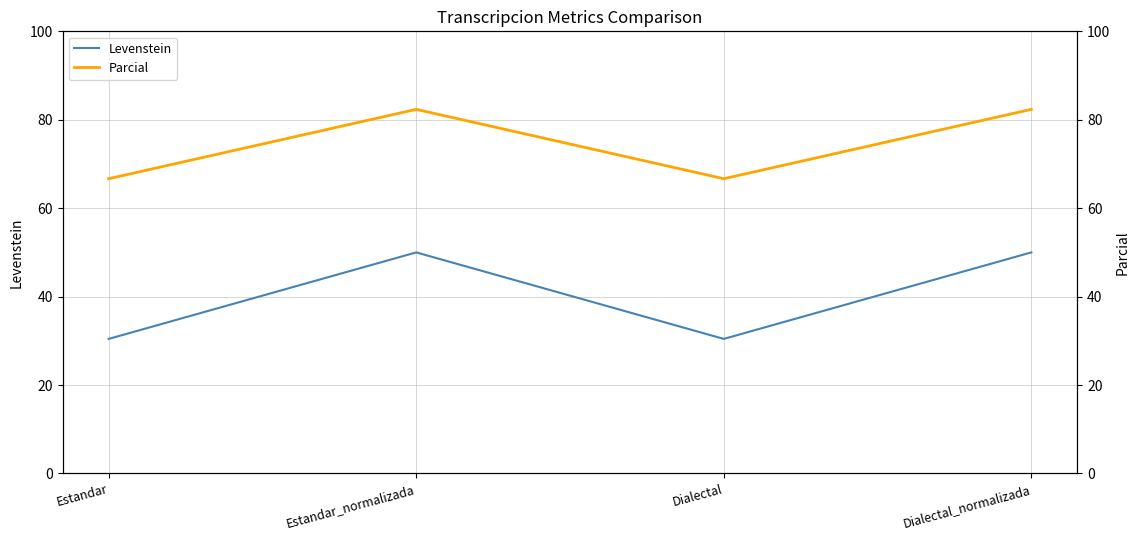

Which series has the widest spread of values?

Levenstein